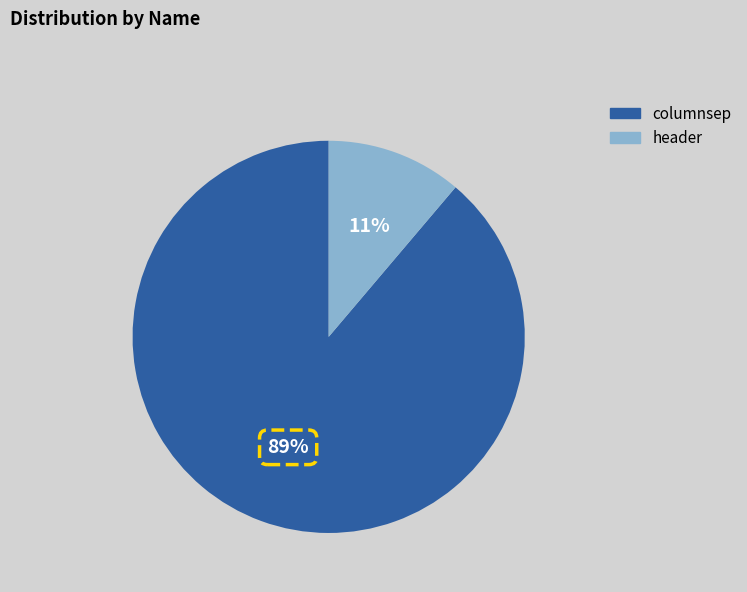

The columnsep slice represents 89% of the pie. True or false?

True